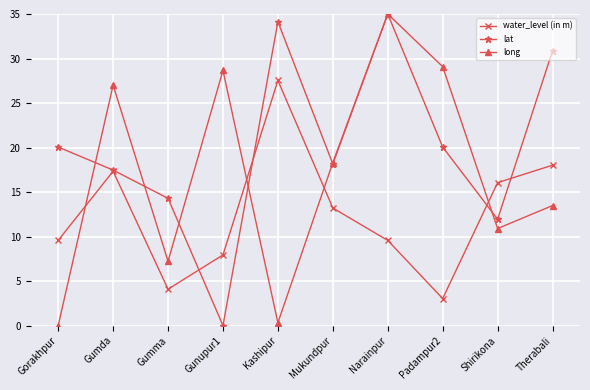

What is the highest value of the water_level (in m) series?

27.5